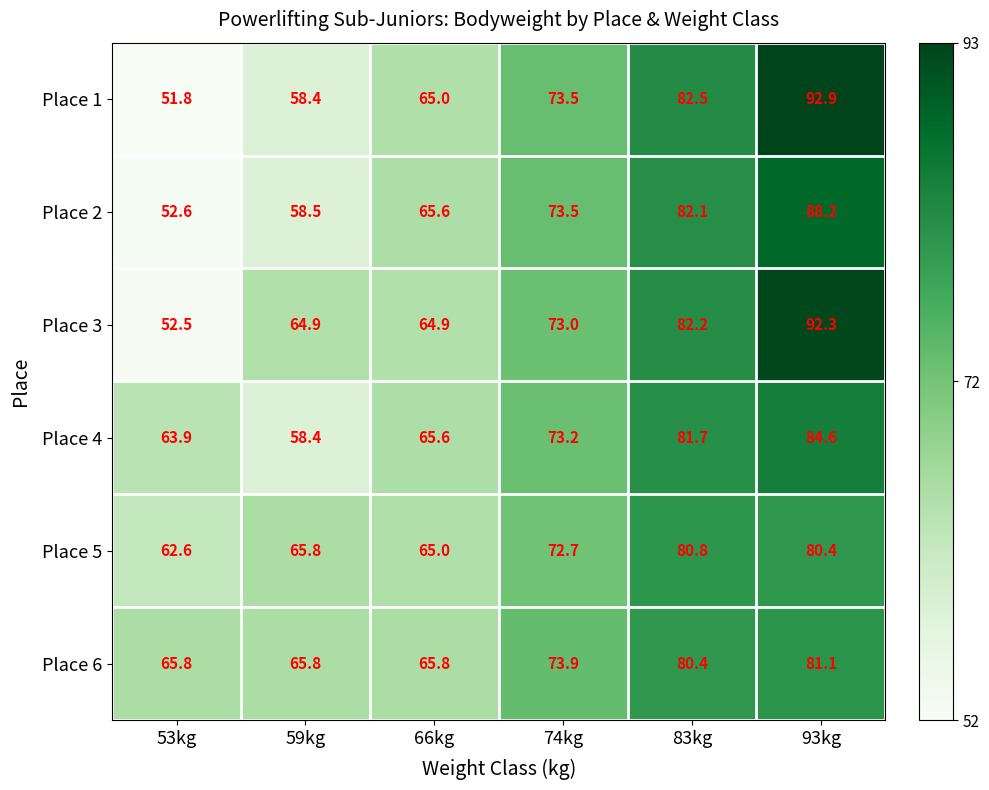

What is the difference between the Place 6 values at 93kg and 53kg?

15.3